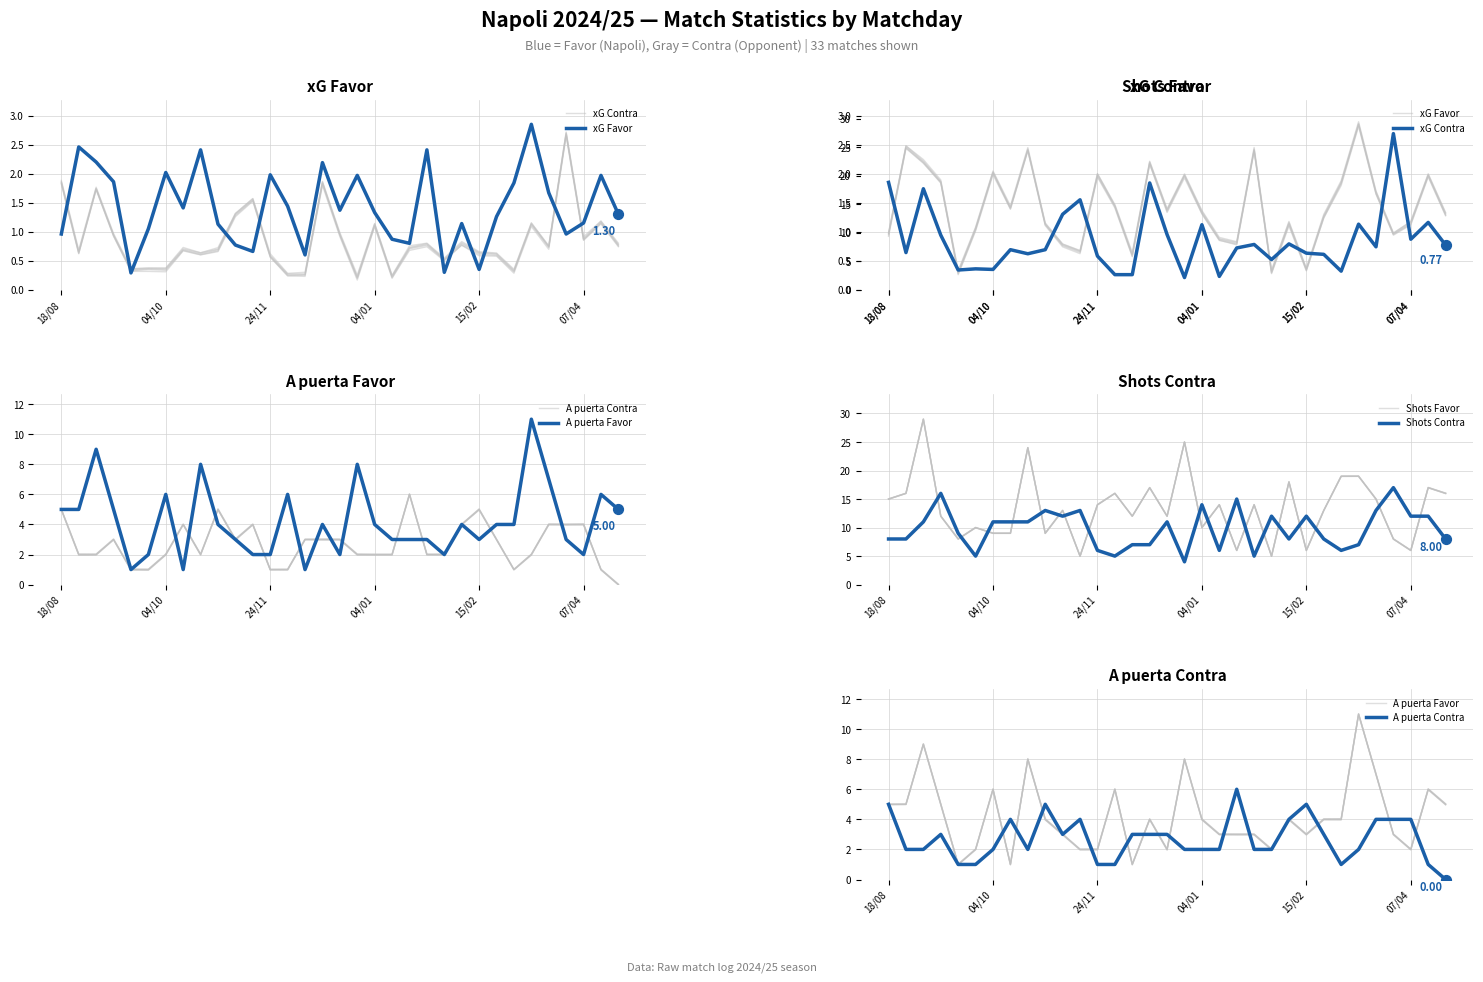

At which category is the sum across all series the highest?

24/11